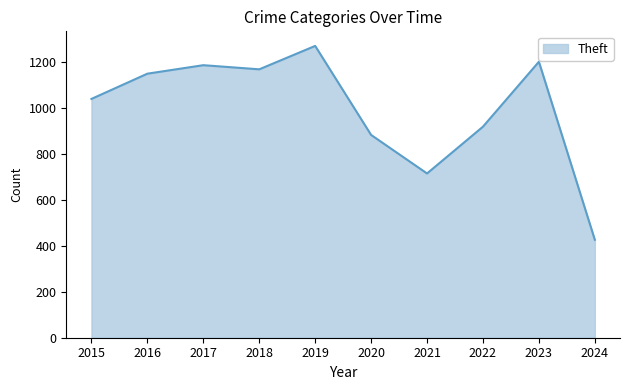

What is the minimum value shown in the chart?

427